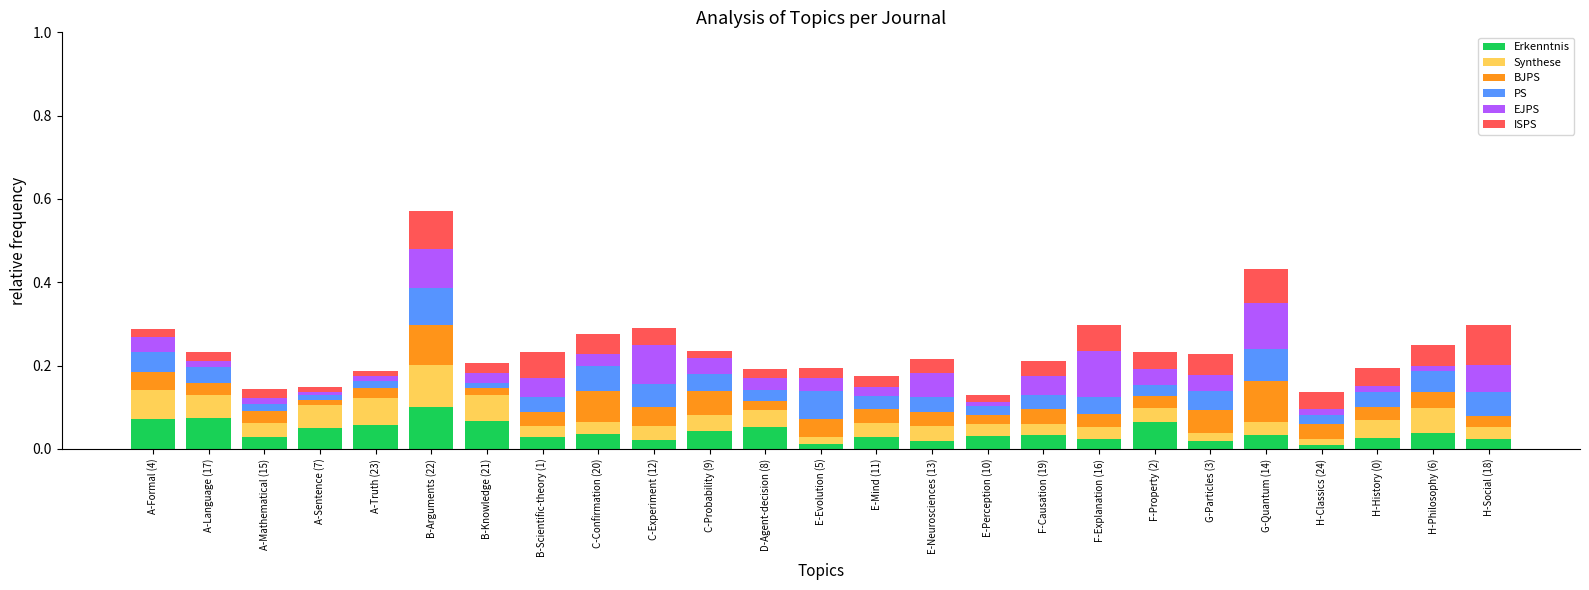

What are all the series names shown in the legend?

Erkenntnis, Synthese, BJPS, PS, EJPS, ISPS